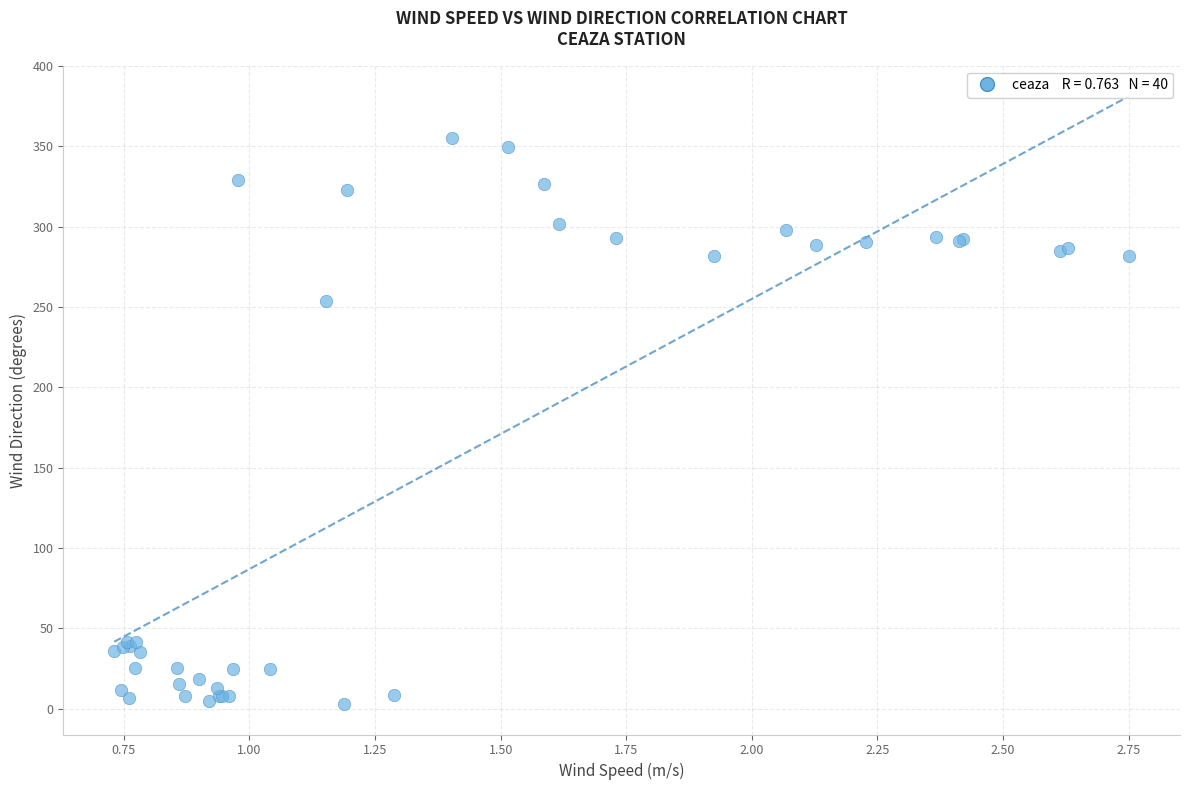

What Y value in the scatter plot is closest to 178?

253.9